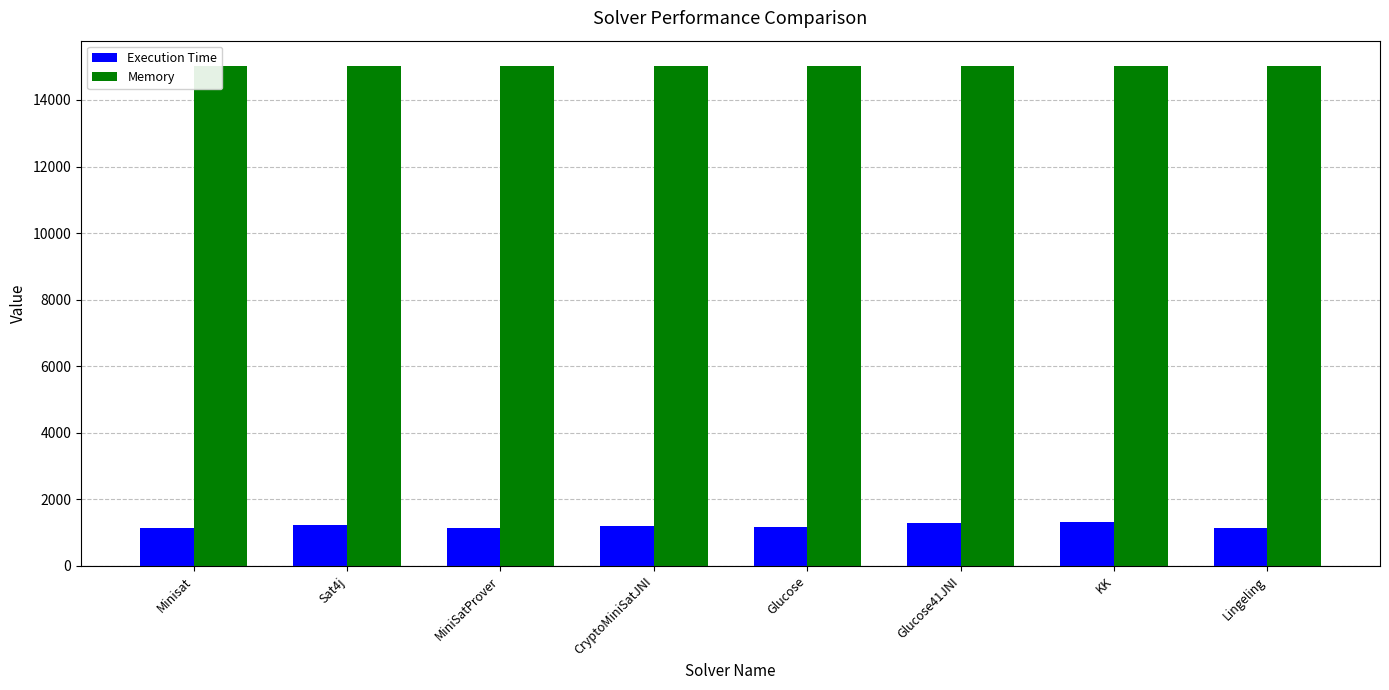

At which label is Execution Time closest to 1218?

Sat4j